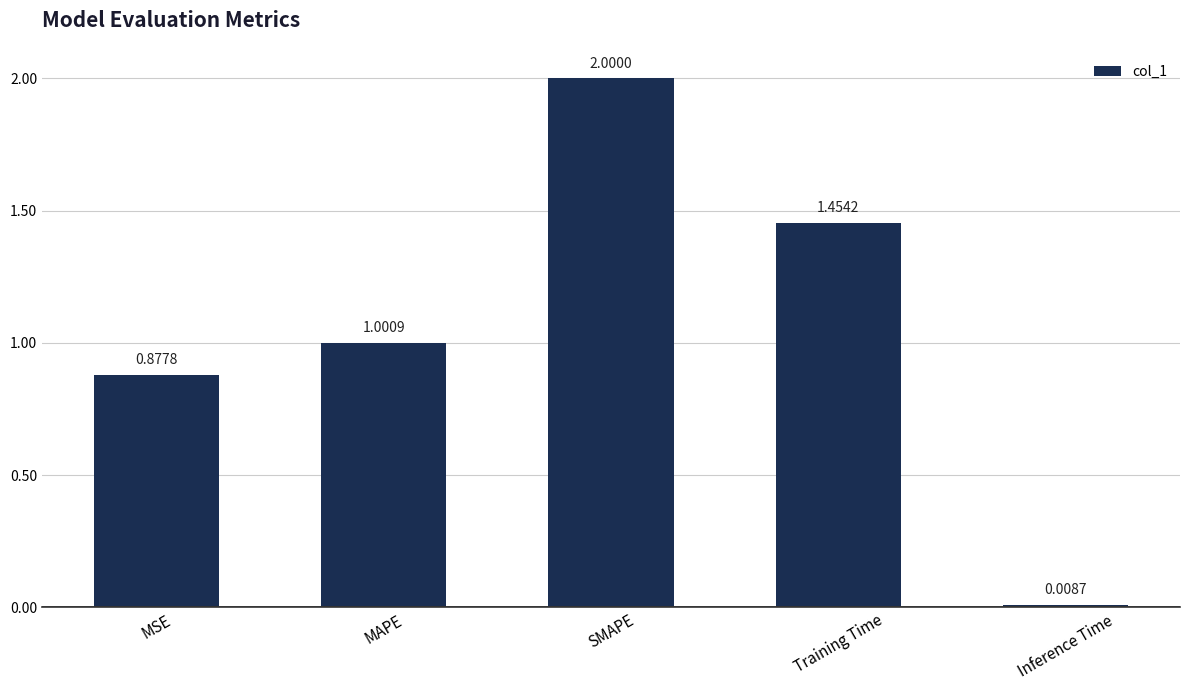

Which category has the lowest value across all series?

Inference Time